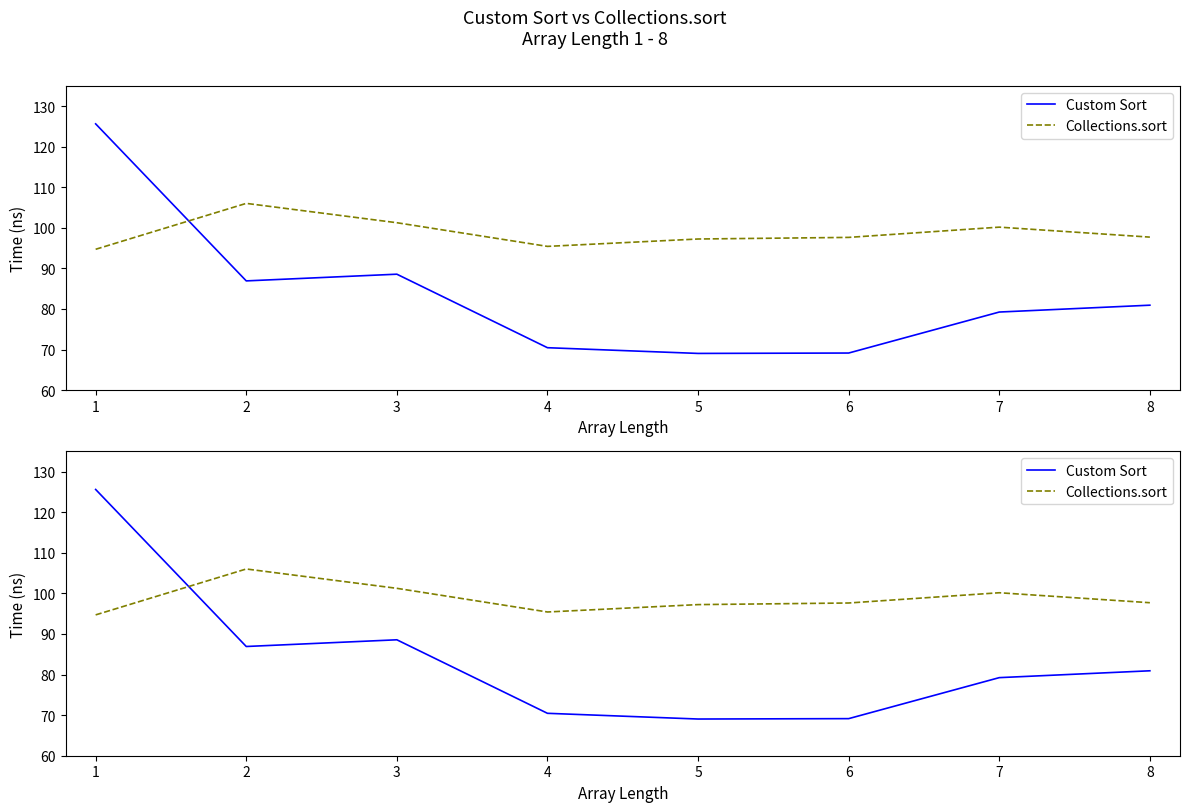

Where does the Custom Sort series first go above 80?

1